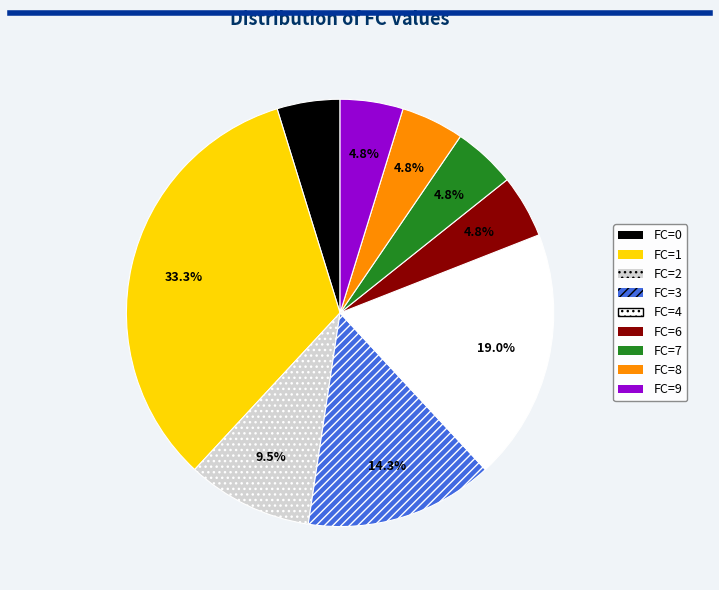

Is there any slice that represents more than half of the pie?

No